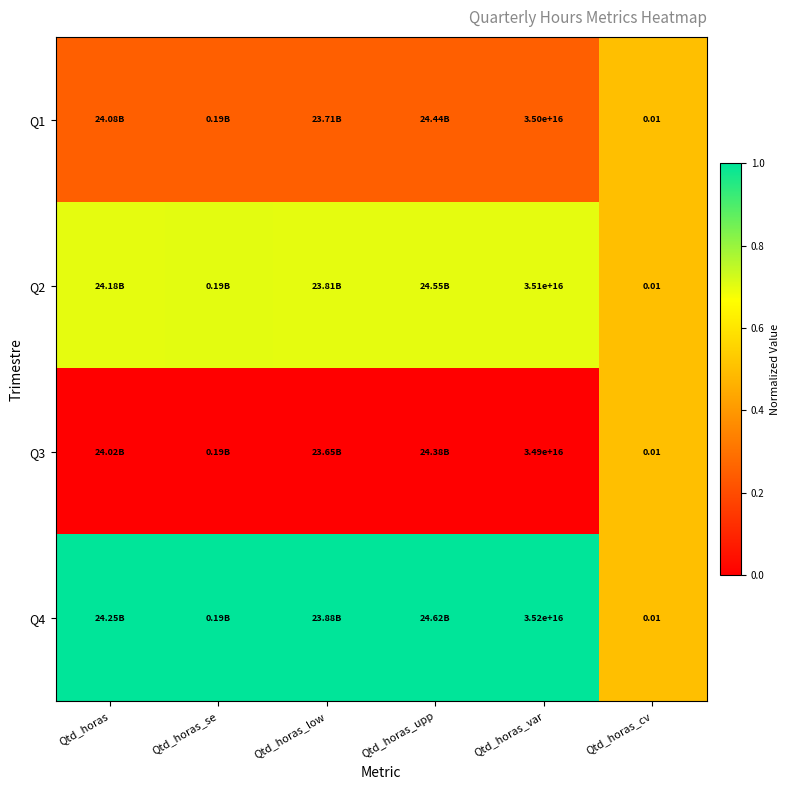

At Qtd_horas_se, list the series in order from smallest to largest.

Q3, Q1, Q2, Q4